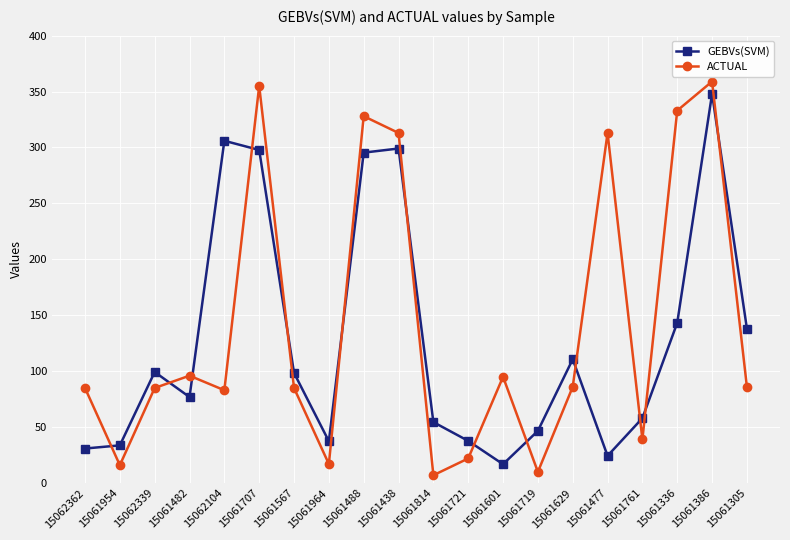

What is the total value across all series at 15061721?

59.7